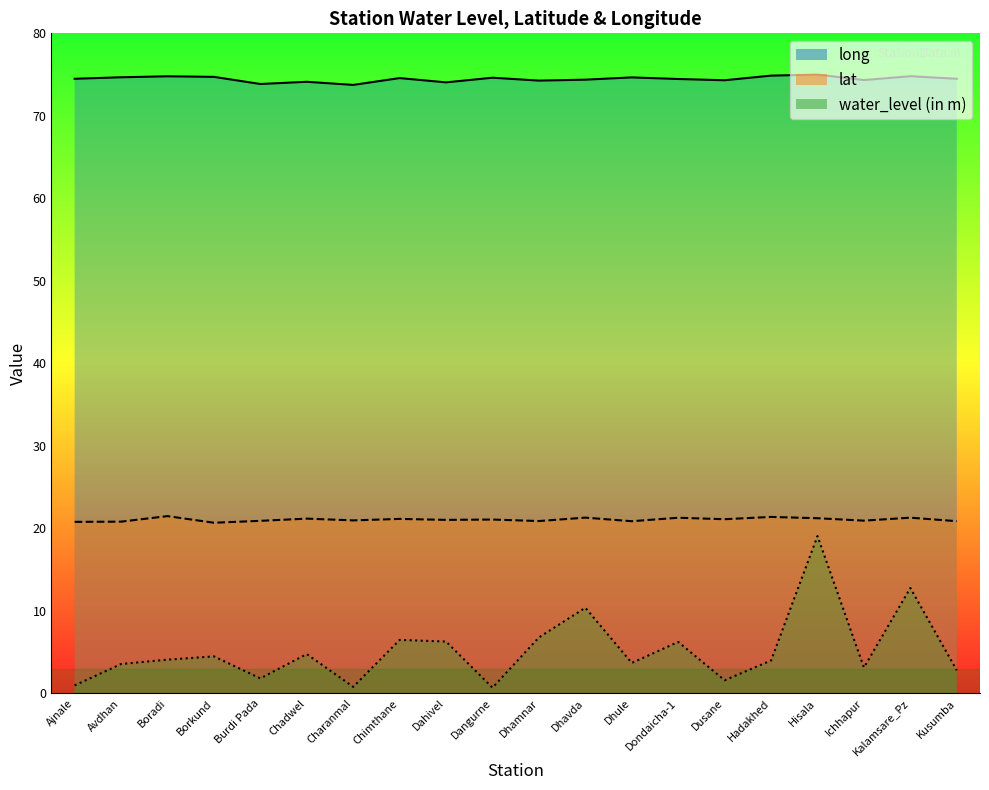

How many data points in lat are less than 21?

9